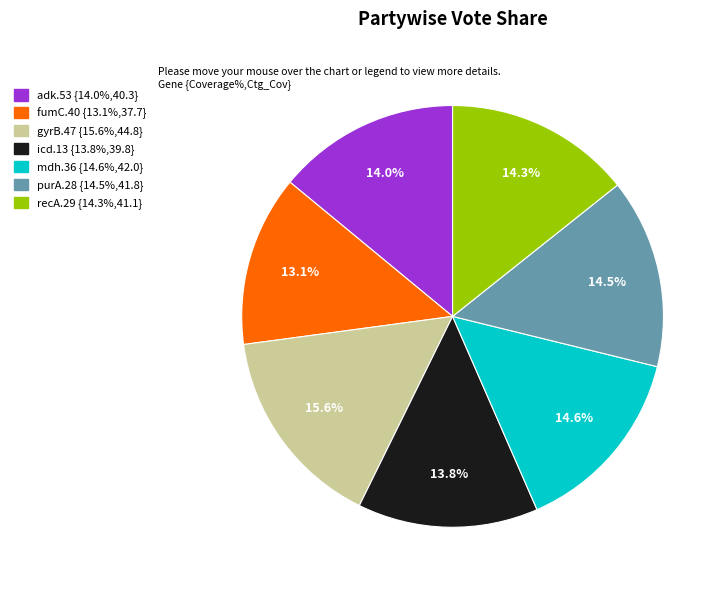

To the nearest percent, what percentage of the pie is adk.53?

14%